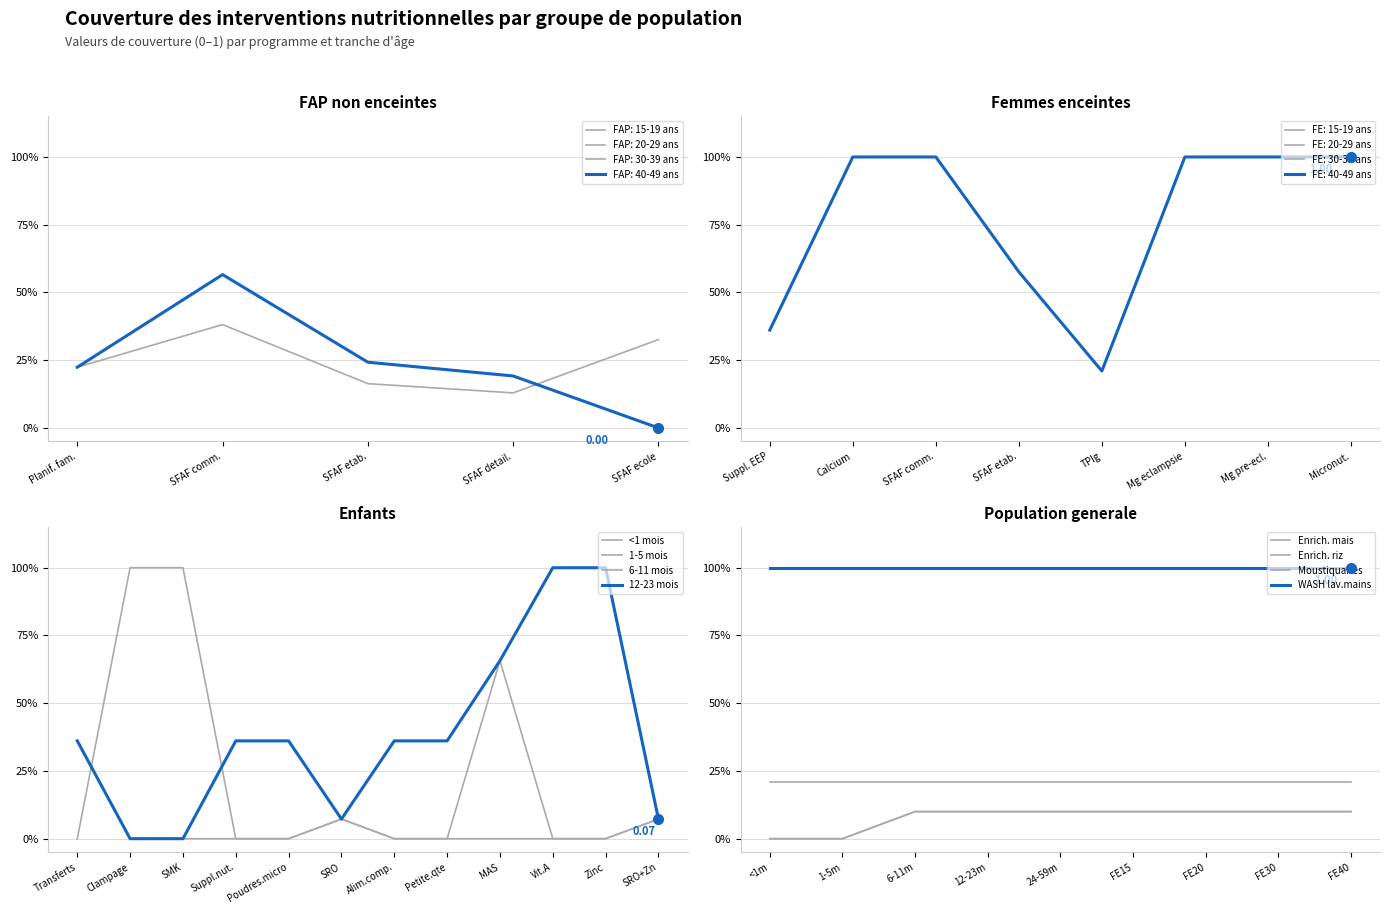

List the labels in order of FAP: 30-39 ans value, smallest first.

SFAF ecole, SFAF detail., Planif. fam., SFAF etab., SFAF comm.